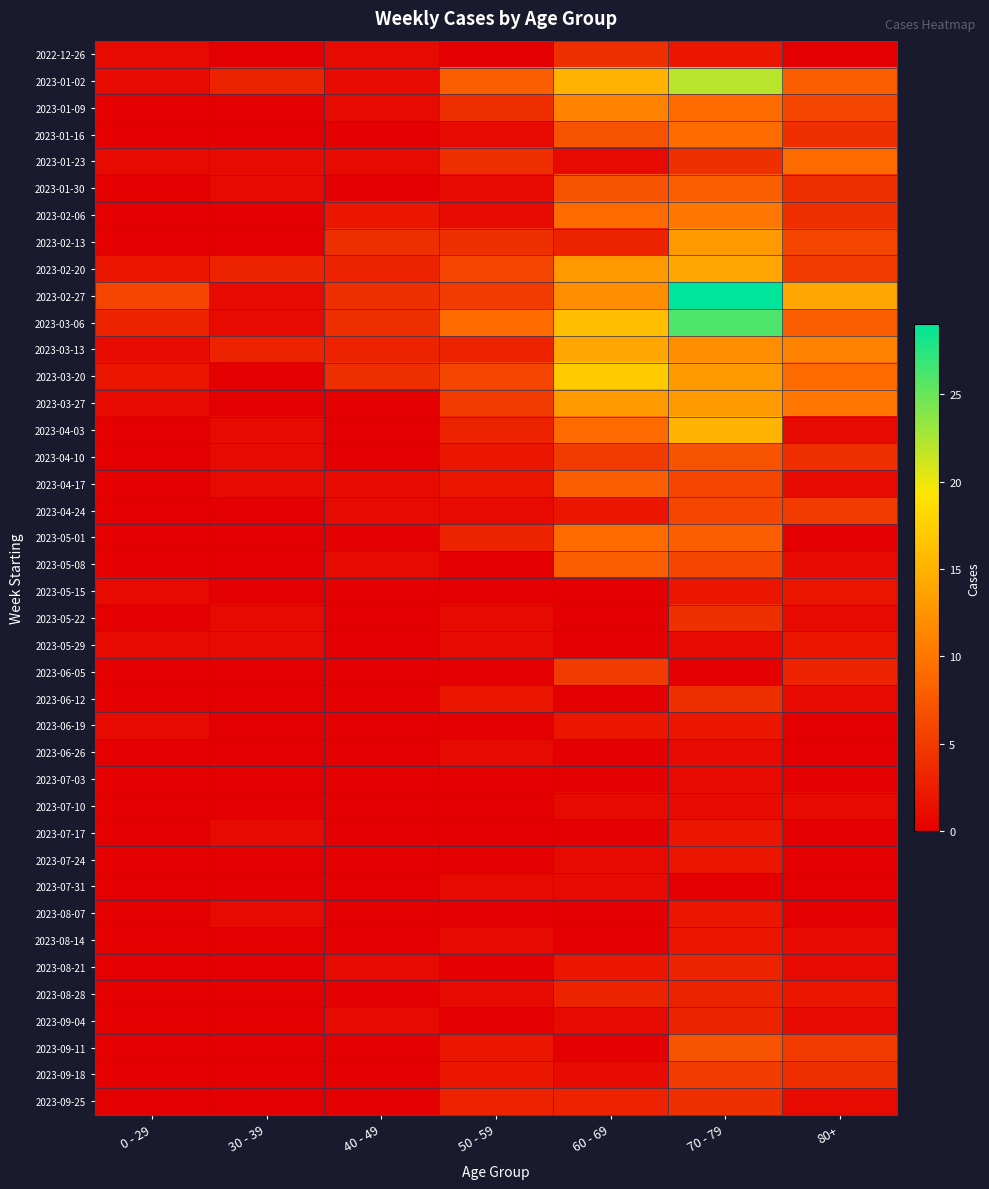

Count the number of data series in this chart.

40